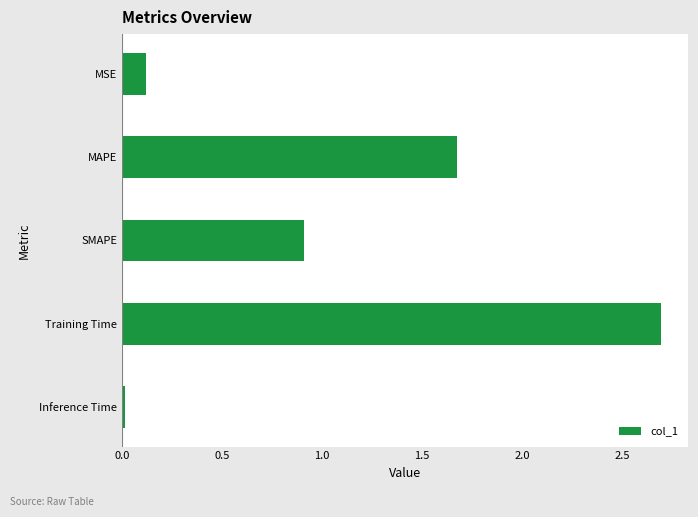

What is the difference between the second highest and second lowest values?

1.6